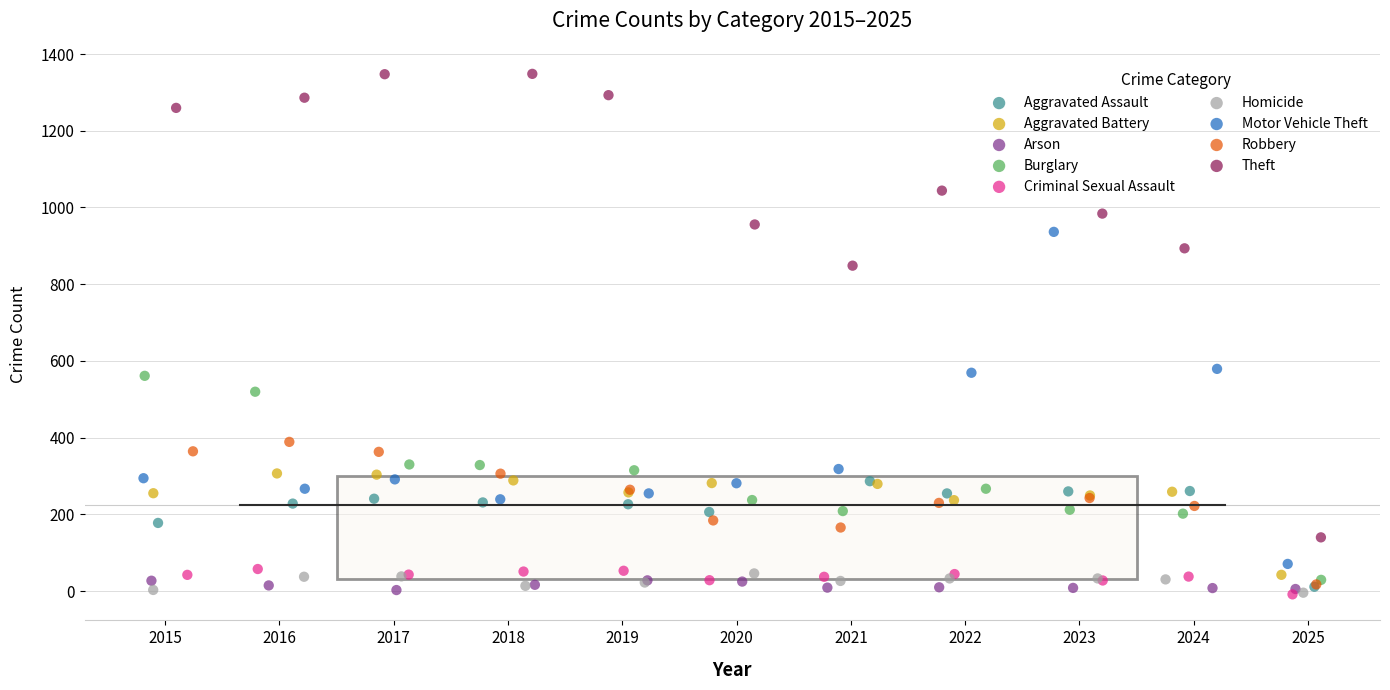

Which series contains the highest Y value?

Theft